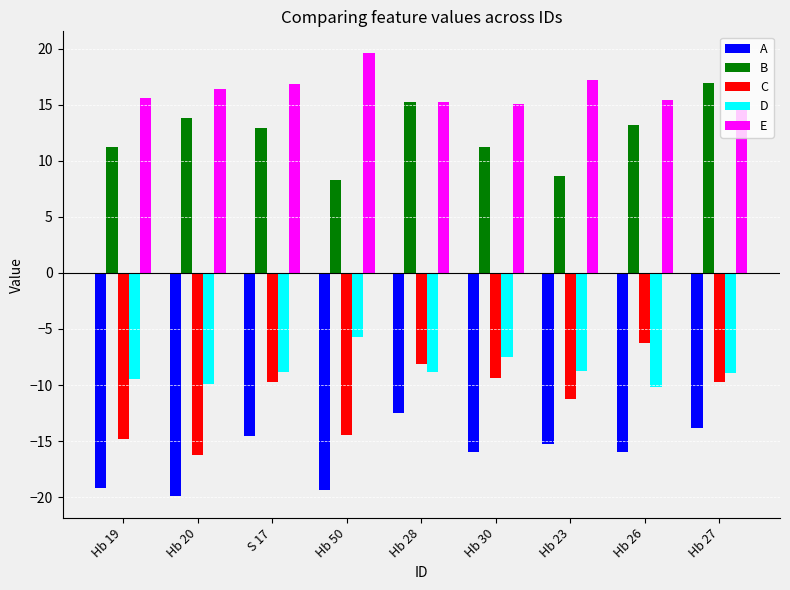

True or false: C has a value of -3.3 at Hb 26.

False